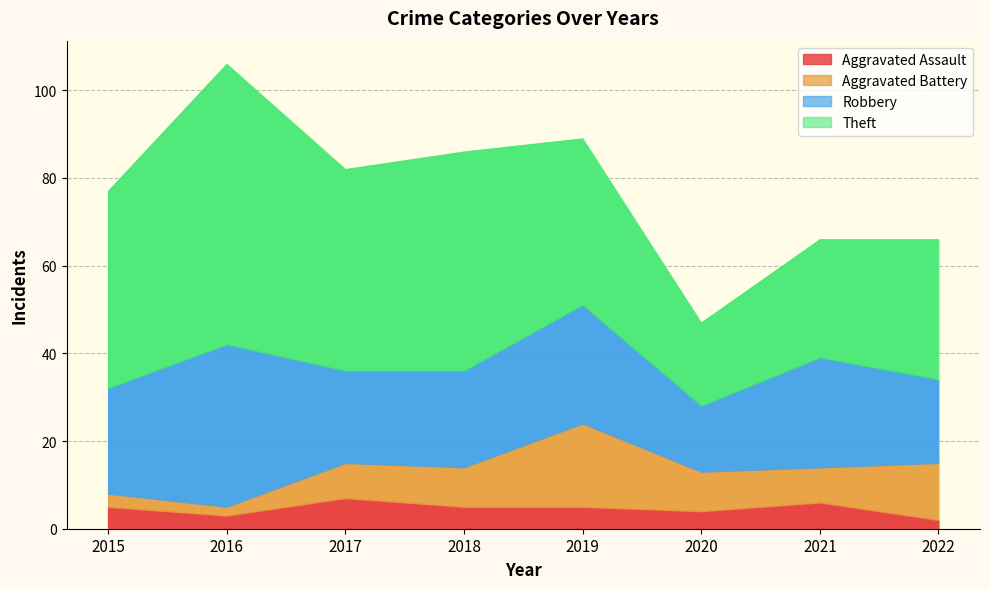

The Aggravated Battery series shows 19 at 2019. True or false?

True